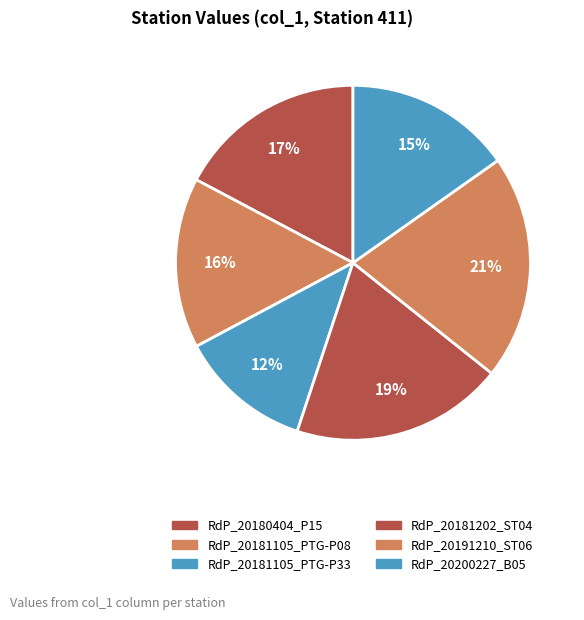

Count the number of slices in the pie.

6